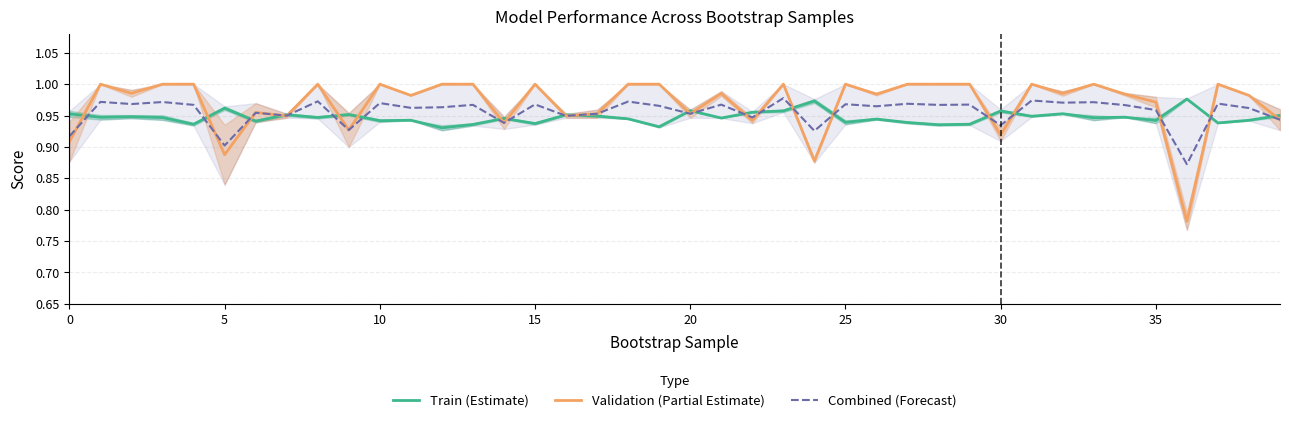

How many intersections are there between Train (Estimate) and Validation (Partial Estimate)?

22